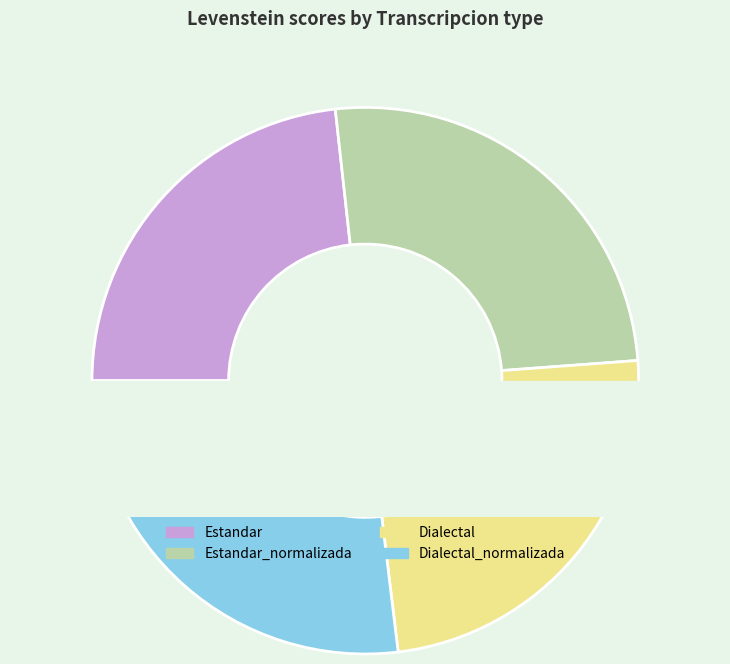

To the nearest percent, what is the difference between the Estandar and Dialectal_normalizada slice percentages?

4%